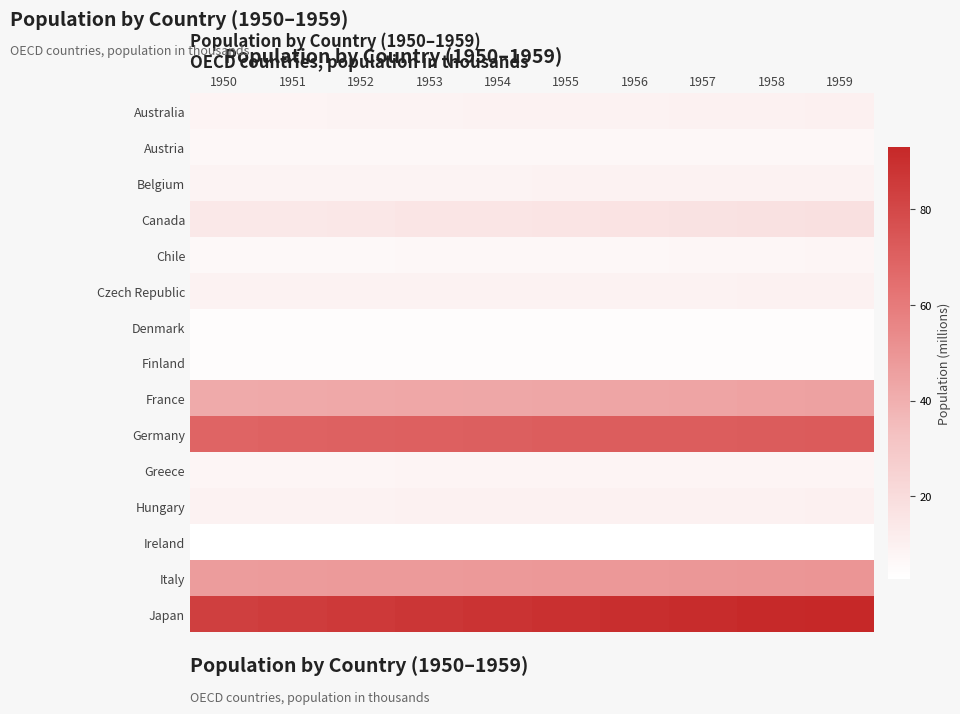

Which series has the widest spread of values?

Japan